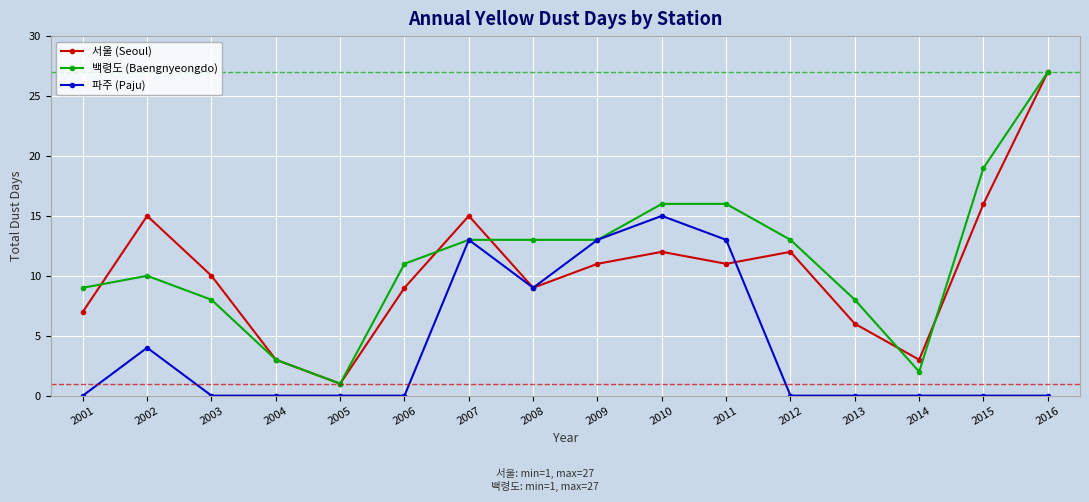

At which label does 파주 (Paju) reach its peak?

2010